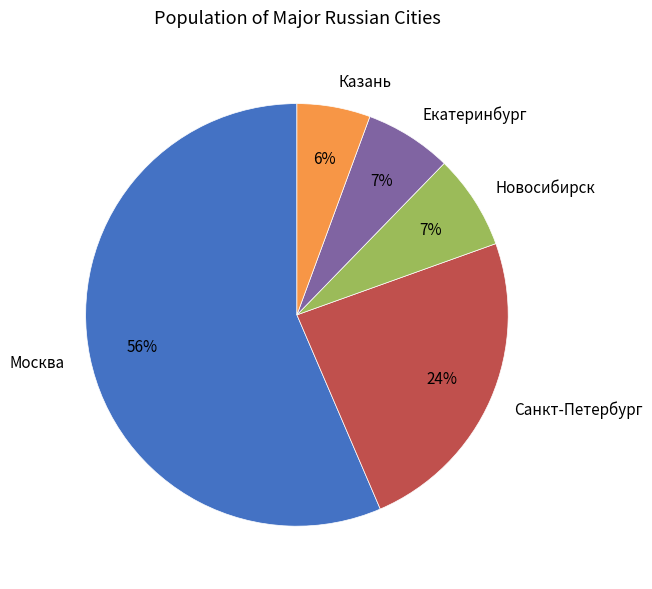

Is there any slice that represents more than half of the pie?

Yes